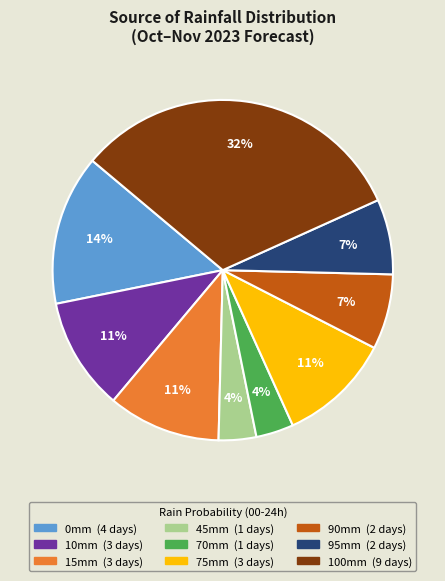

Does any single category account for the majority?

No